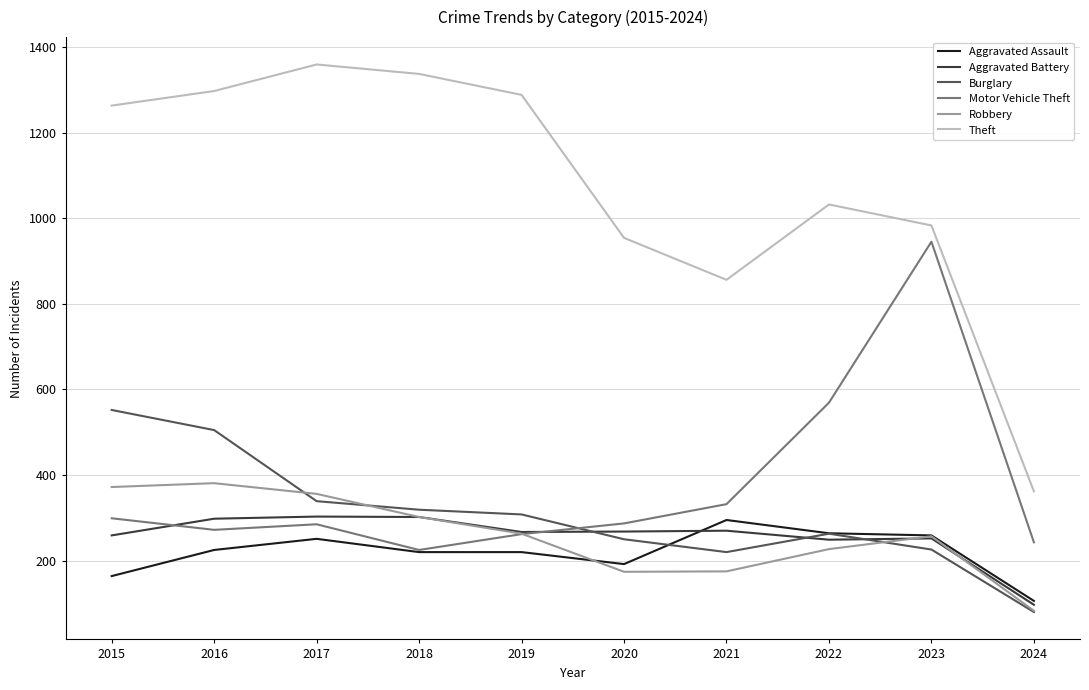

What is the sum of the Robbery values at 2019 and 2015?

635